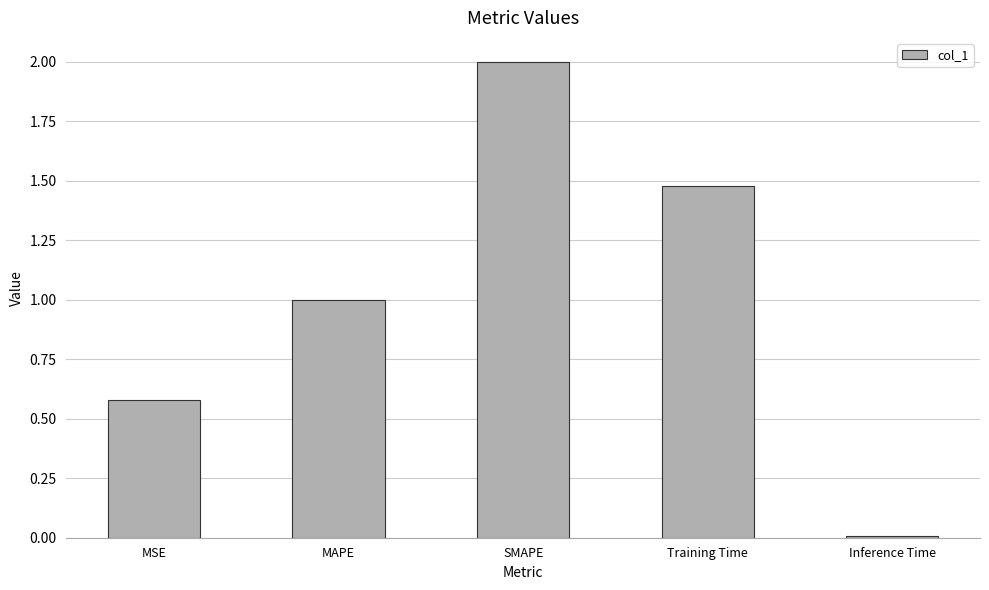

At which label does the data first exceed 1?

MAPE